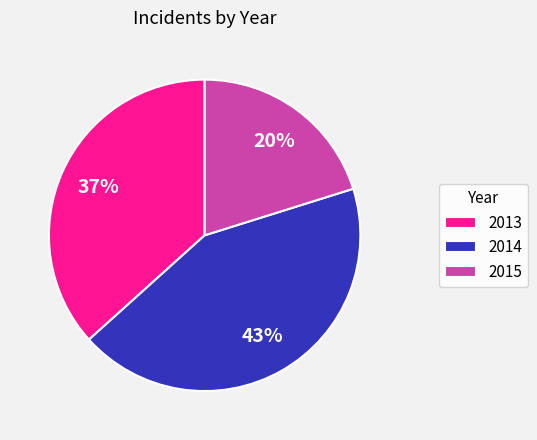

Is there a majority slice in this chart?

No